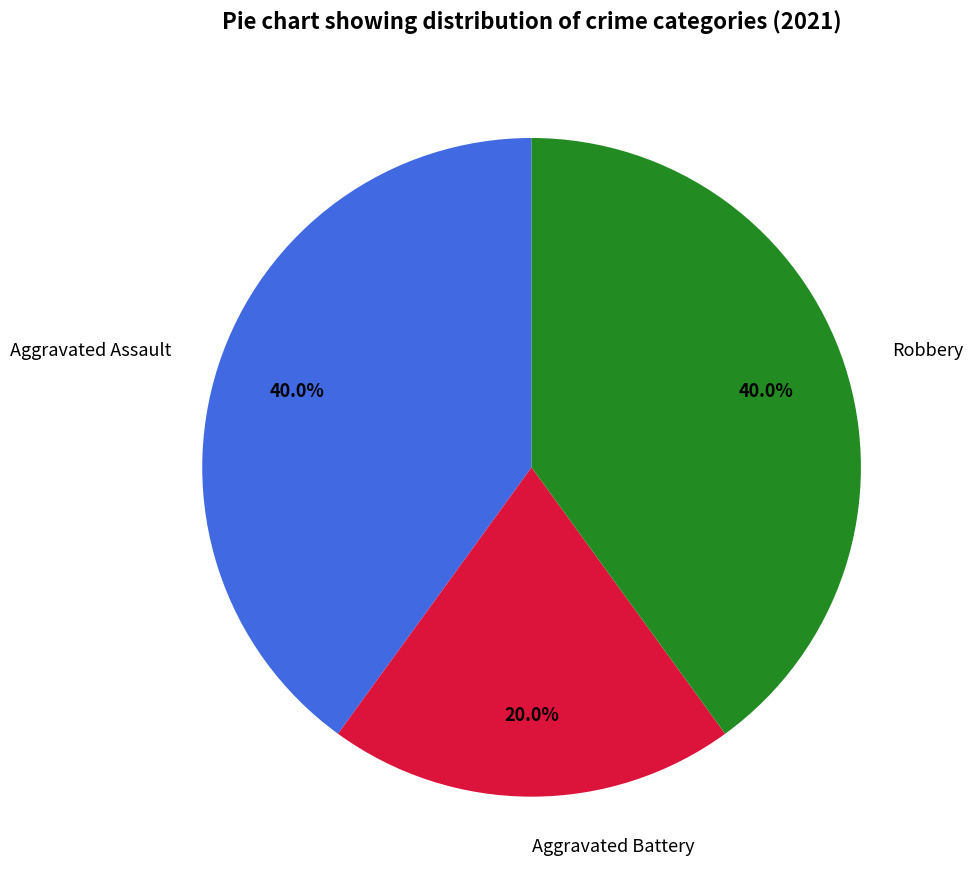

What portion of the pie excludes Aggravated Battery?

80.0%